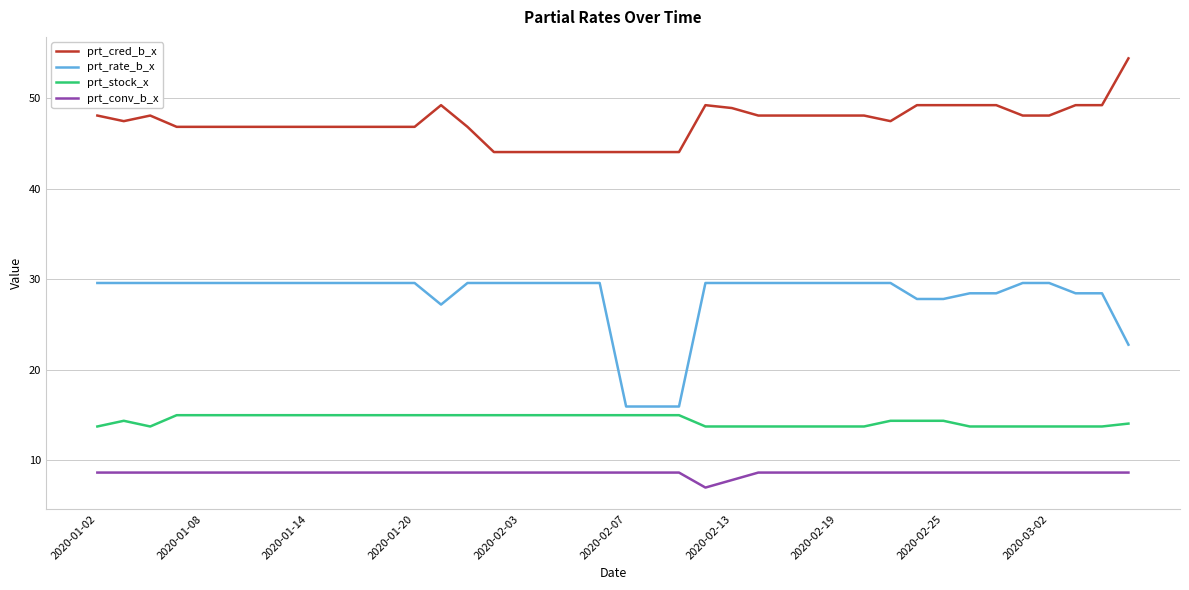

What is the average value of the prt_rate_b_x series?

28.1